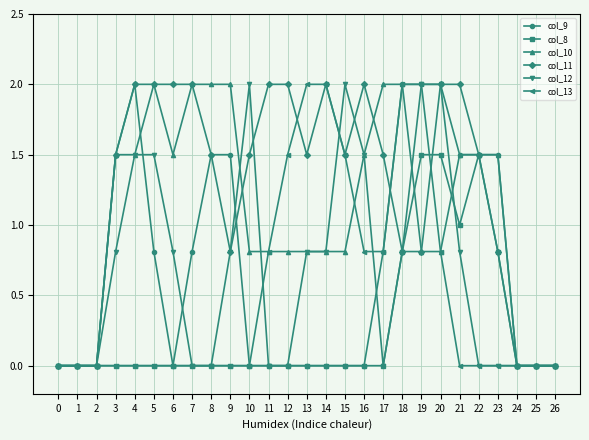

What is the greatest value displayed?

2.0